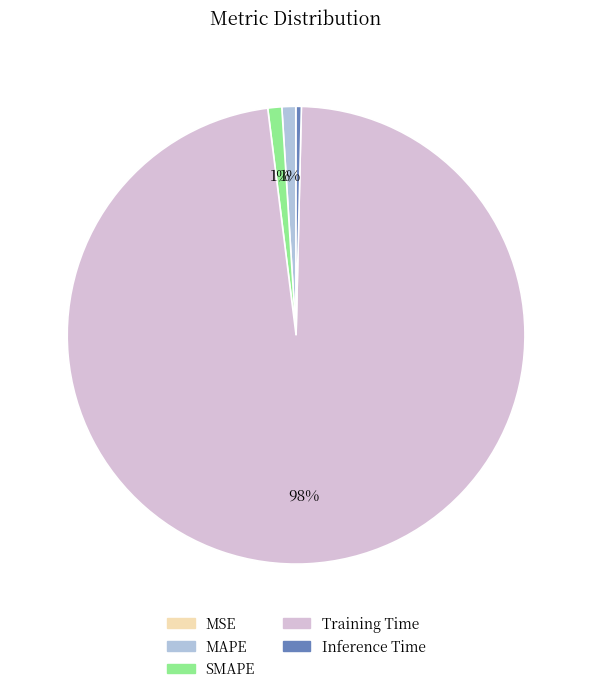

Is the sum of Training Time and SMAPE greater than half?

Yes